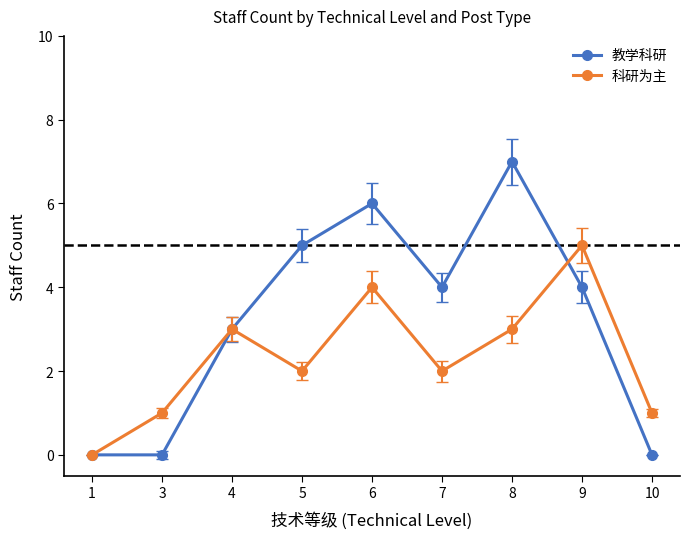

What is the maximum value for 教学科研?

7